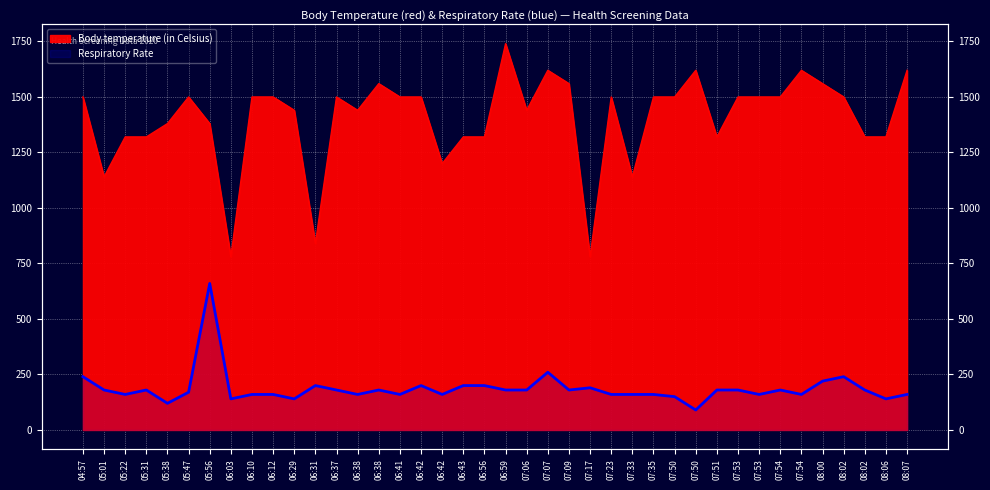

At how many categories does at least one series exceed 1338?

27